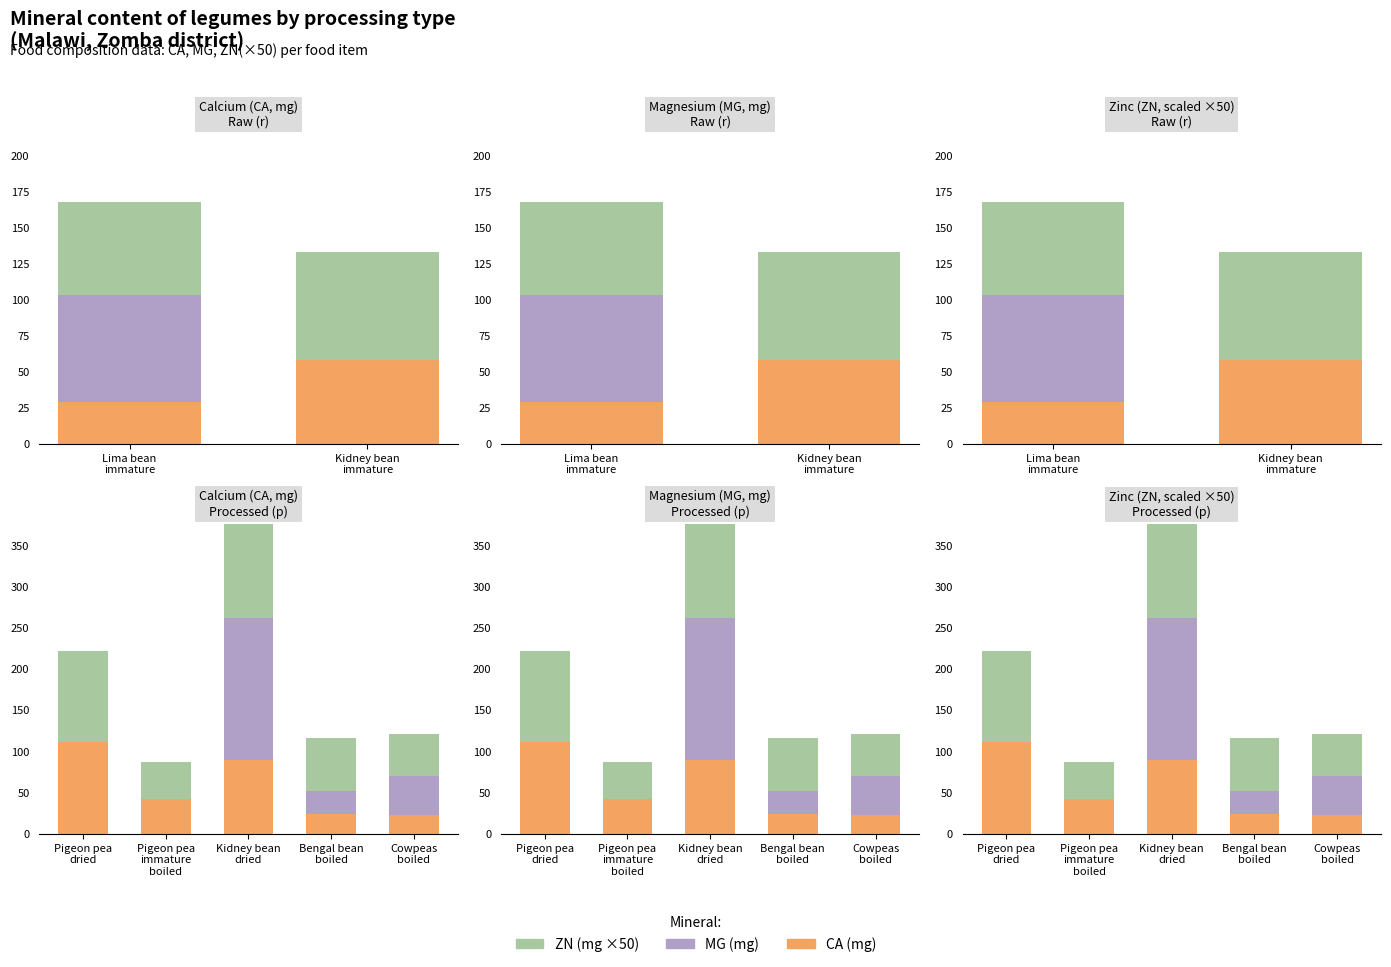

What is the spread (max minus min) of values at Kidney bean dried?

82